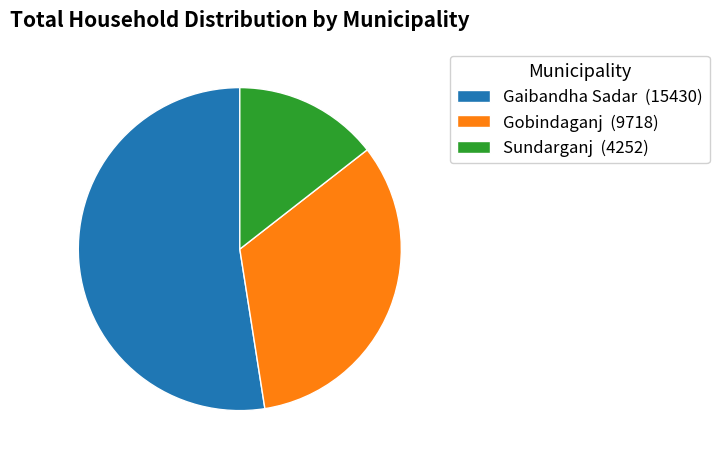

How many segments does this pie chart have?

3